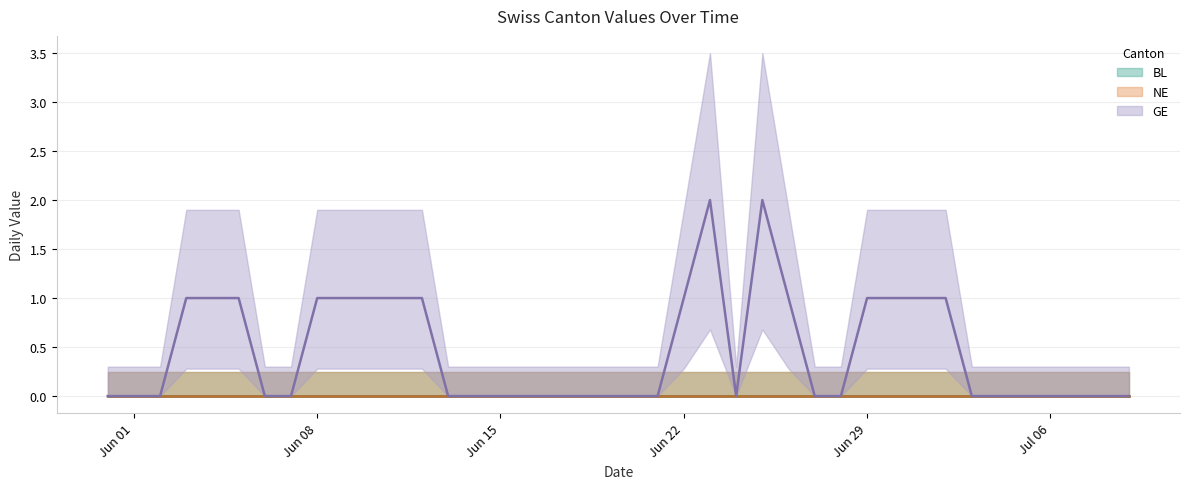

True or false: NE and BL cross at least once.

False